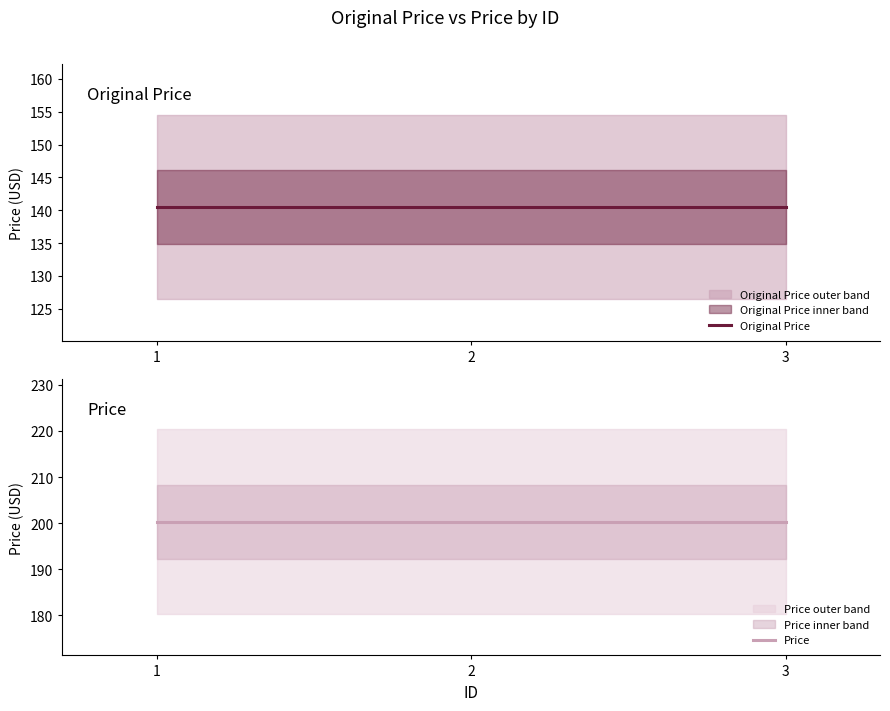

Count the number of categories in the chart.

3